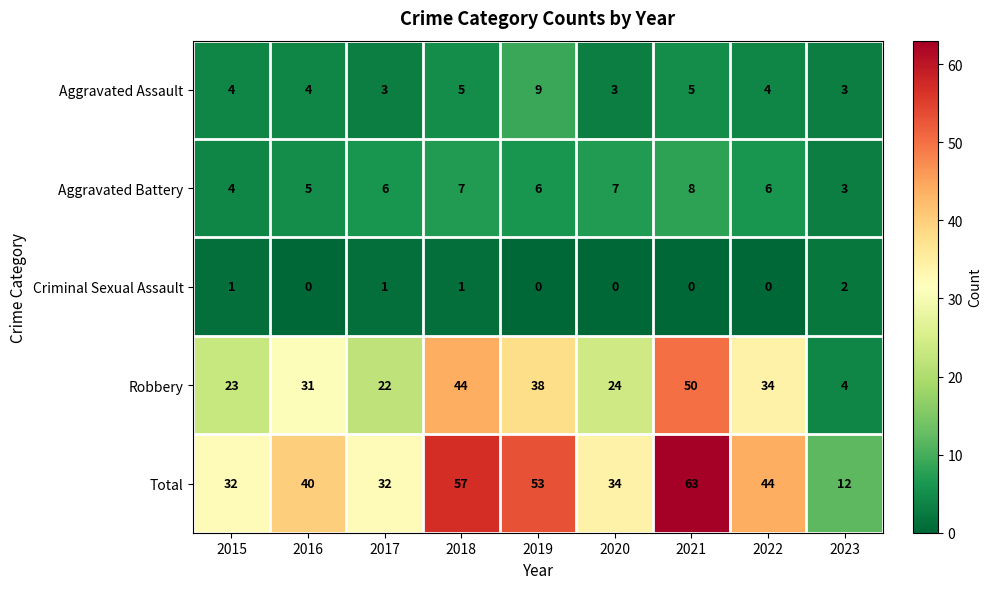

Read the Aggravated Assault value at 2015.

4